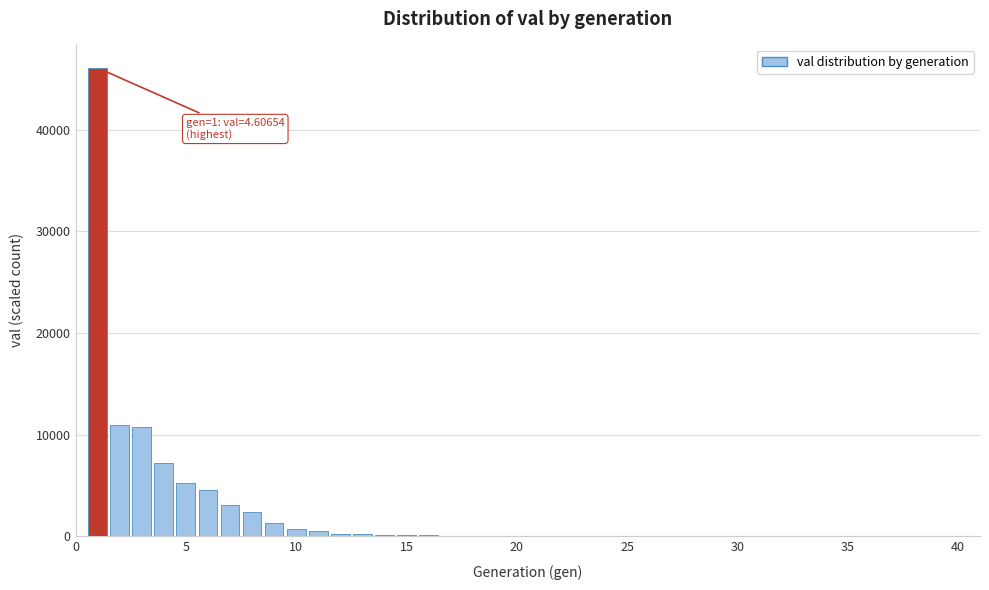

Read against the x-axis, roughly where is the centre of the tallest bar?

1.0